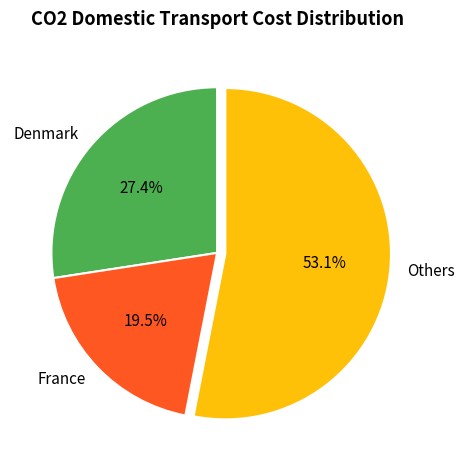

Combined, do Others and Denmark account for over 50%?

Yes